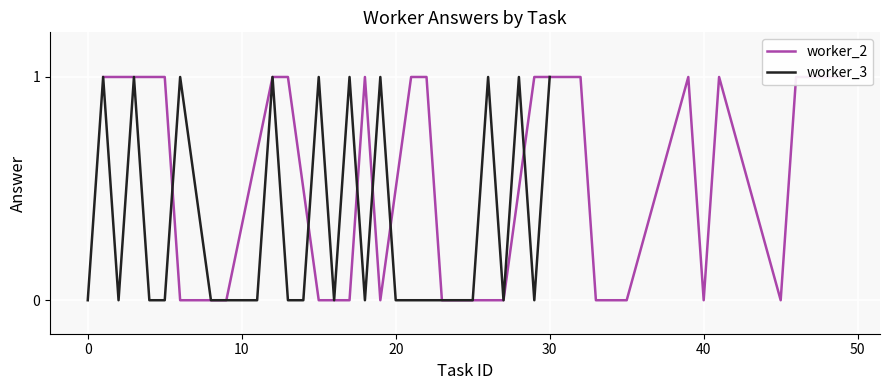

Which series has the widest spread of values?

worker_2